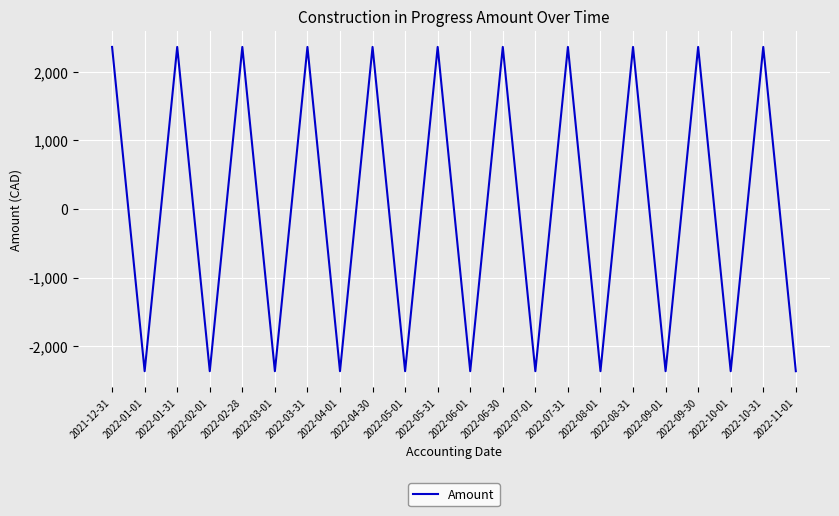

What is the difference between the second highest and minimum values?

4726.7